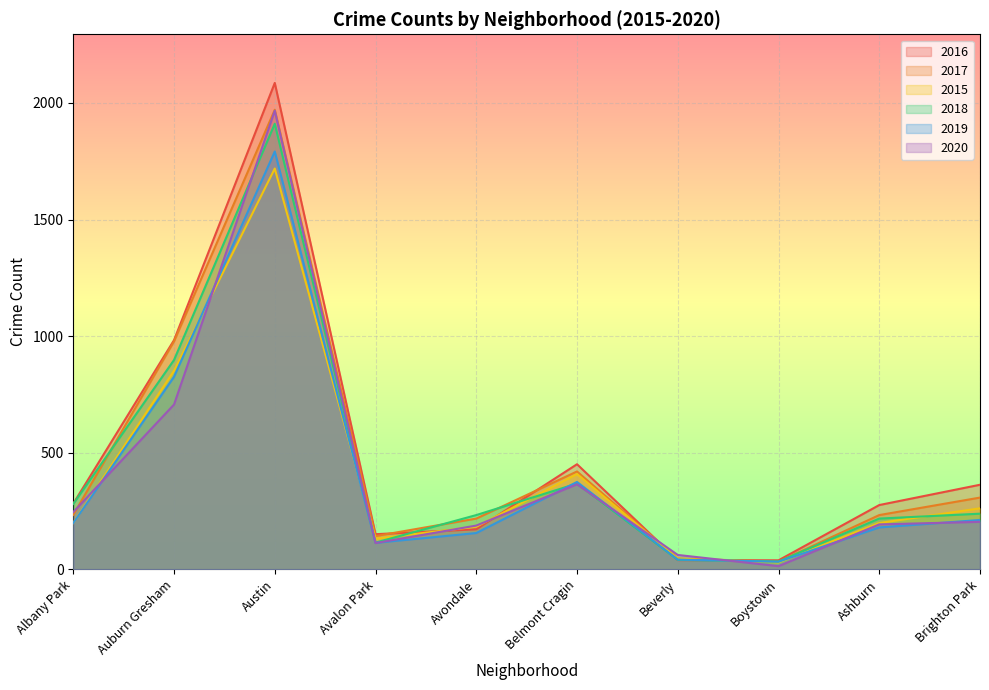

Reading right to left, extract all data points from this chart.

2016: 363	276	39	40	451	172	151	2086	983	282
2017: 308	233	33	47	420	218	143	1971	978	234
2015: 262	199	30	46	409	183	132	1719	852	199
2018: 239	218	34	41	368	233	115	1911	898	281
2019: 212	180	33	42	375	156	114	1792	826	199
2020: 204	193	14	62	365	188	113	1967	707	246